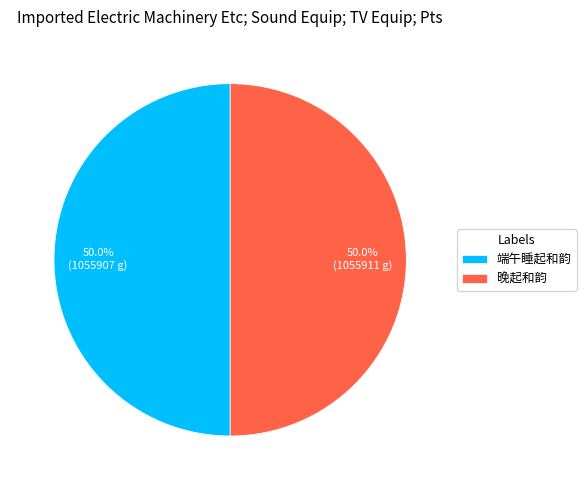

What is the total percentage of 端午睡起和韵 and 晚起和韵?

100.0%